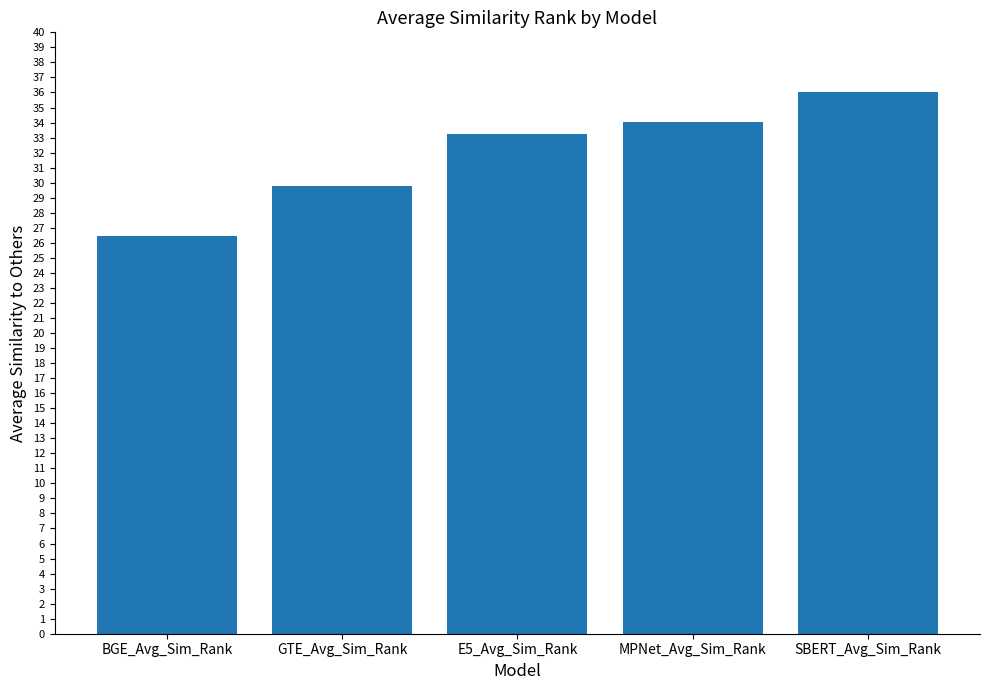

What is the sum of all values?

159.5